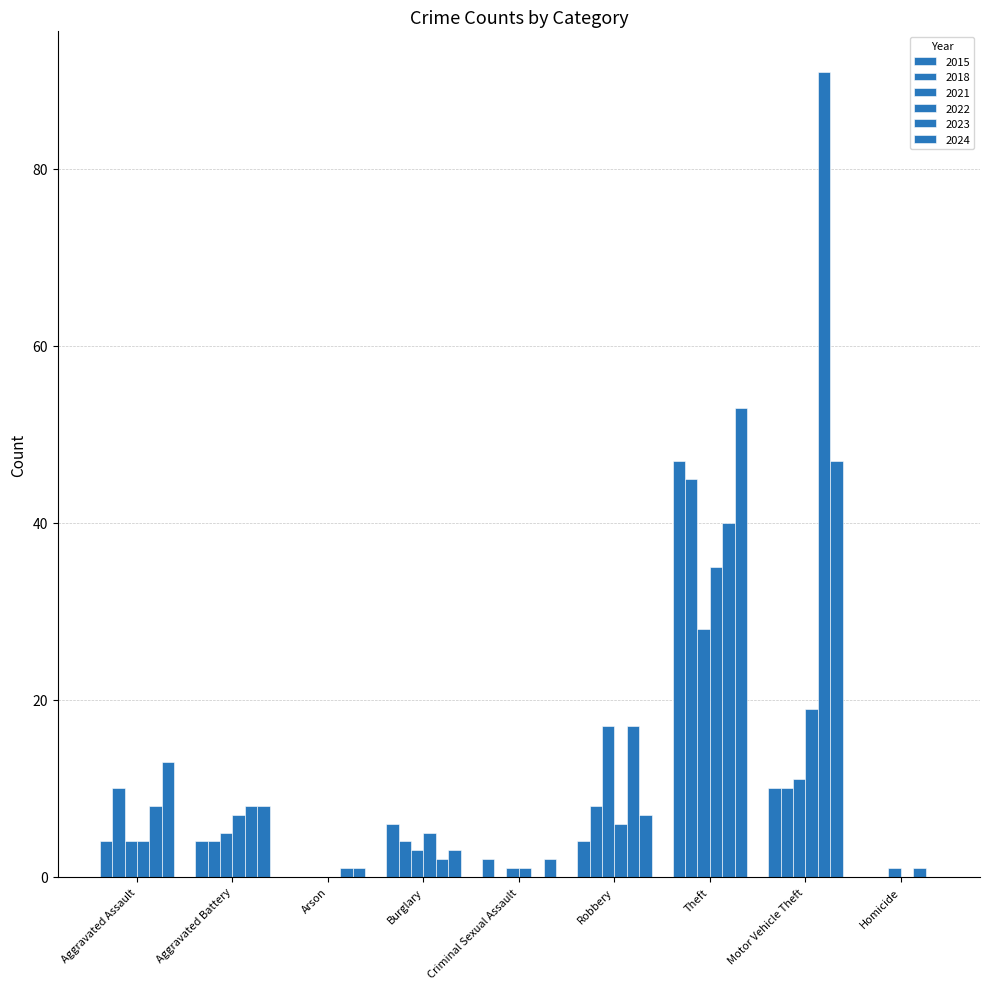

The value of 2015 at Motor Vehicle Theft is 17. True or false?

False